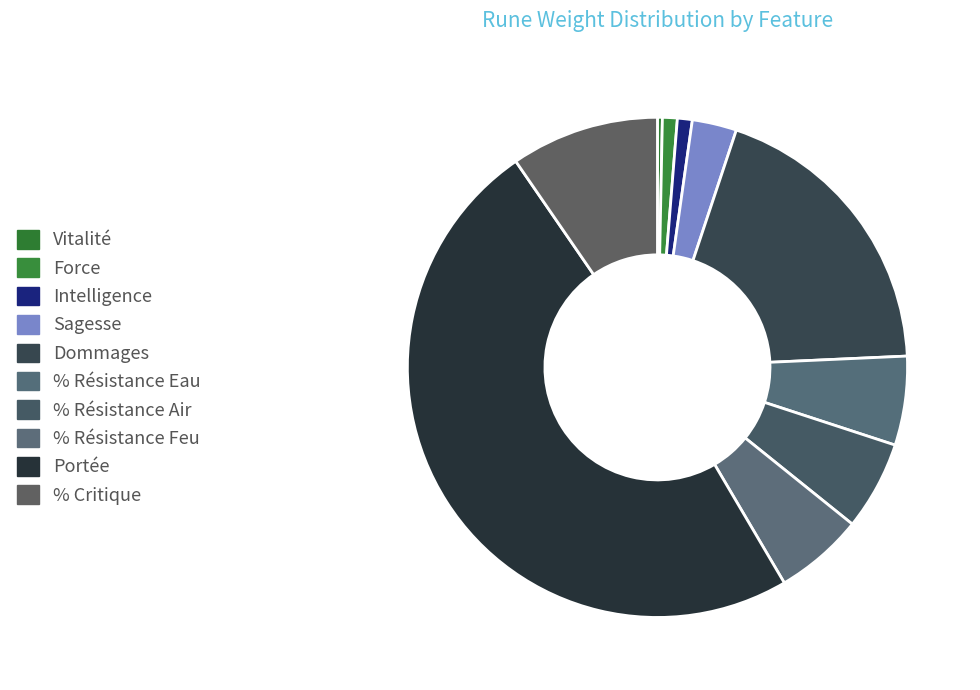

How many segments does this pie chart have?

10